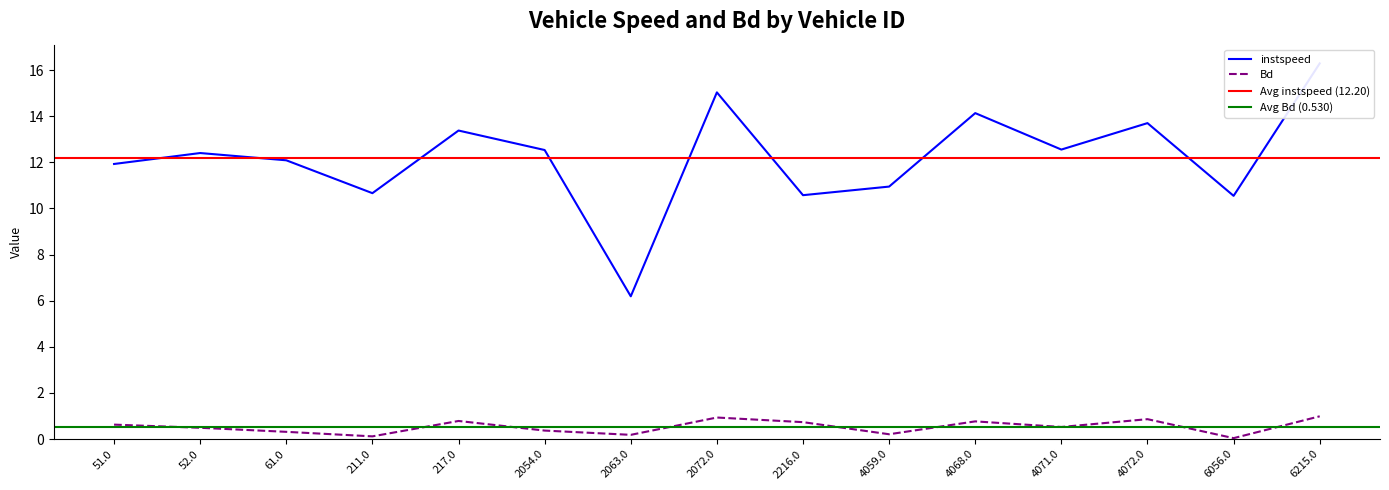

At which category does the chart reach its minimum across all series?

6056.0